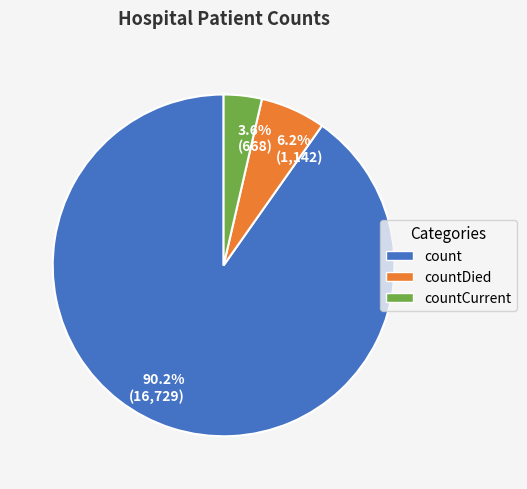

Which has a higher value, 3.6% (668) or 90.2% (16,729)?

90.2% (16,729)